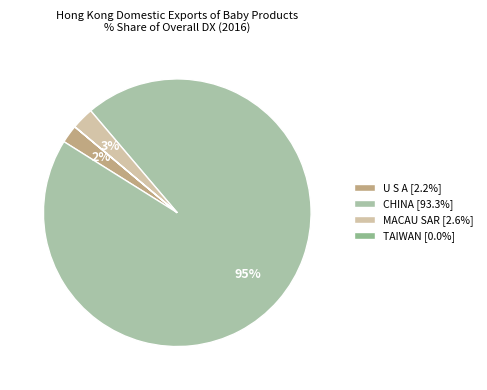

How many slices are in this pie chart?

4